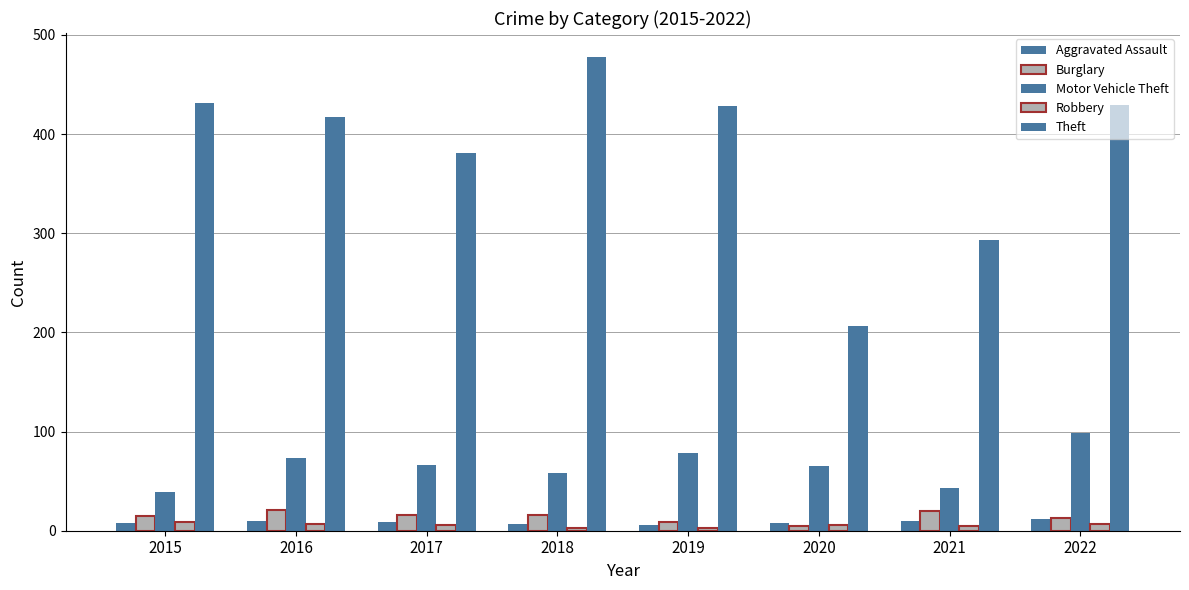

True or false: Aggravated Assault has a value of 16 at 2017.

False